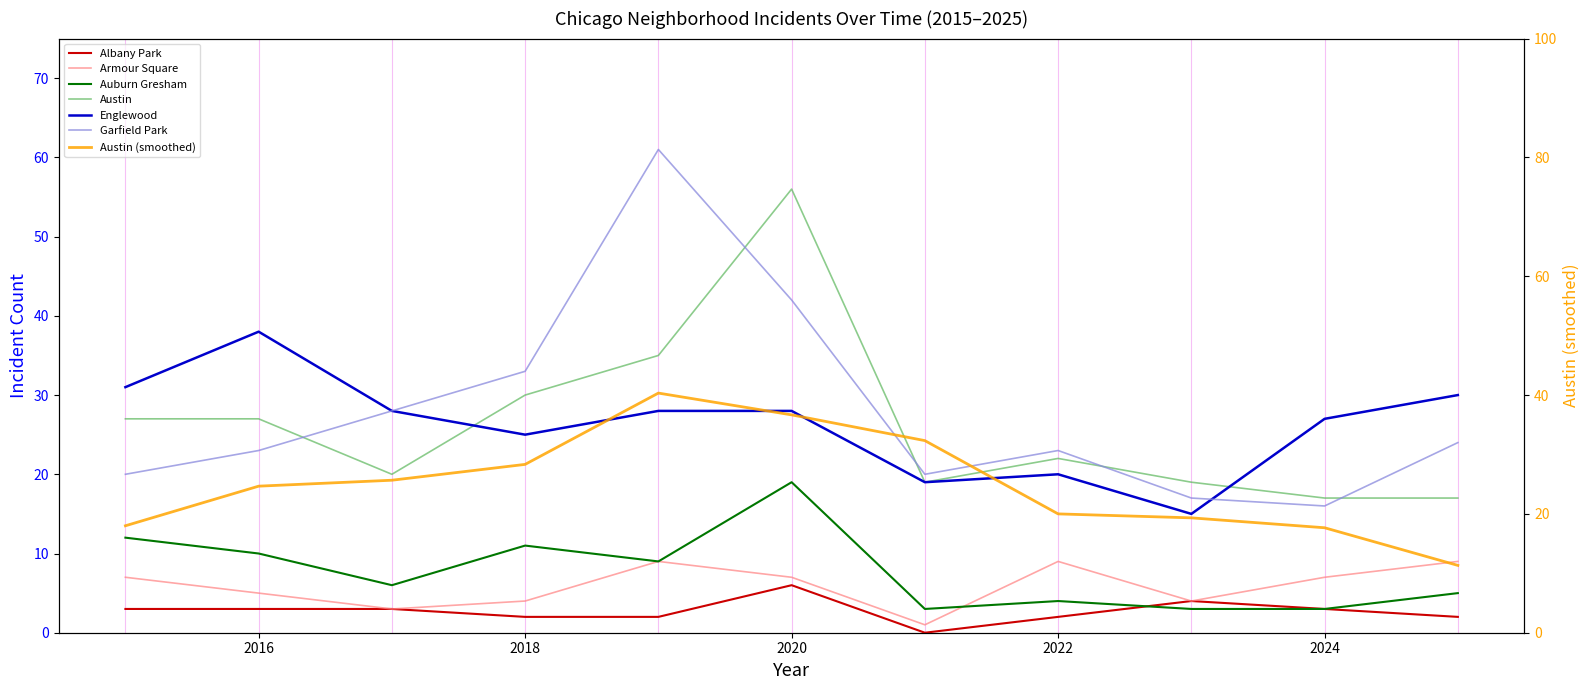

Count the number of categories in the chart.

11